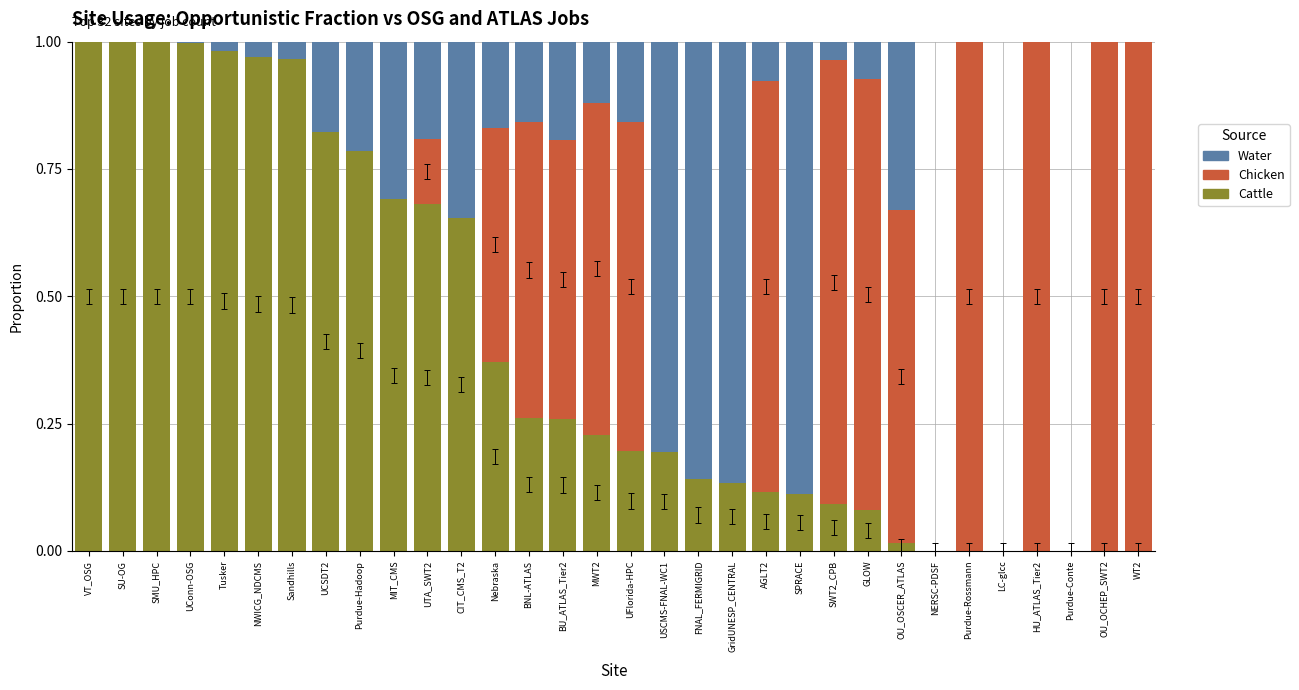

What are all the series names shown in the legend?

Water, Chicken, Cattle